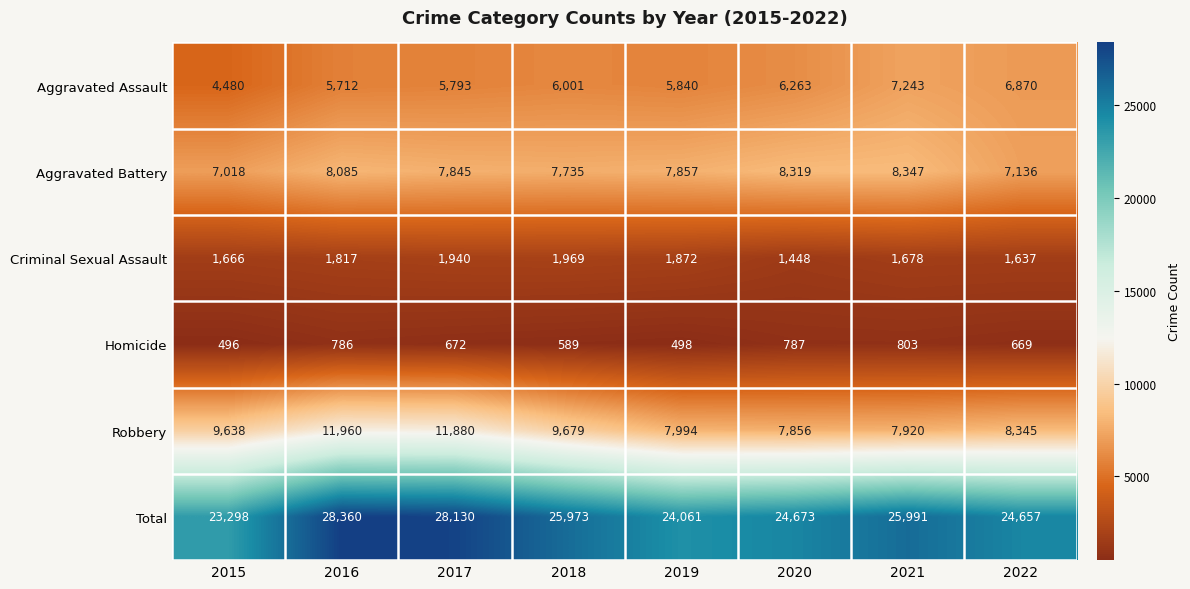

Between 2017 and 2018, which series saw the biggest shift?

Robbery